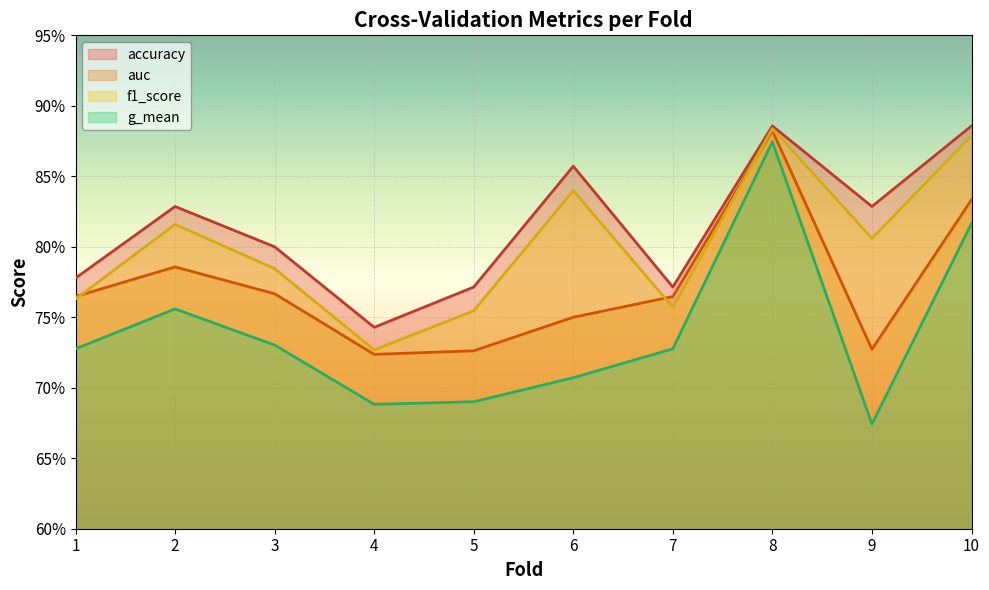

At which label is accuracy closest to 0?

4